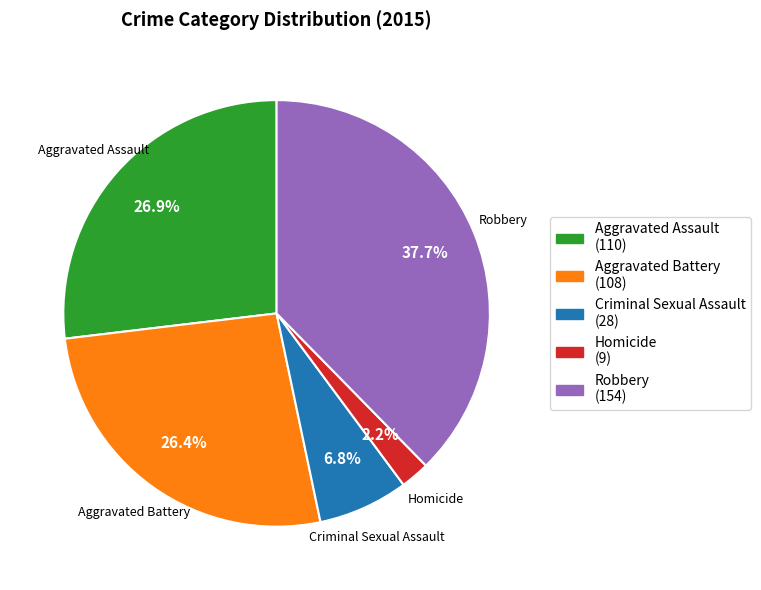

Is there any slice that represents more than half of the pie?

No